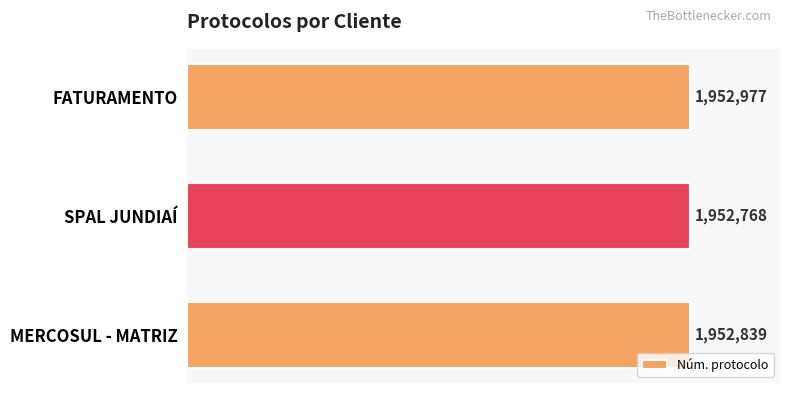

What is the difference between the maximum and second lowest values?

138